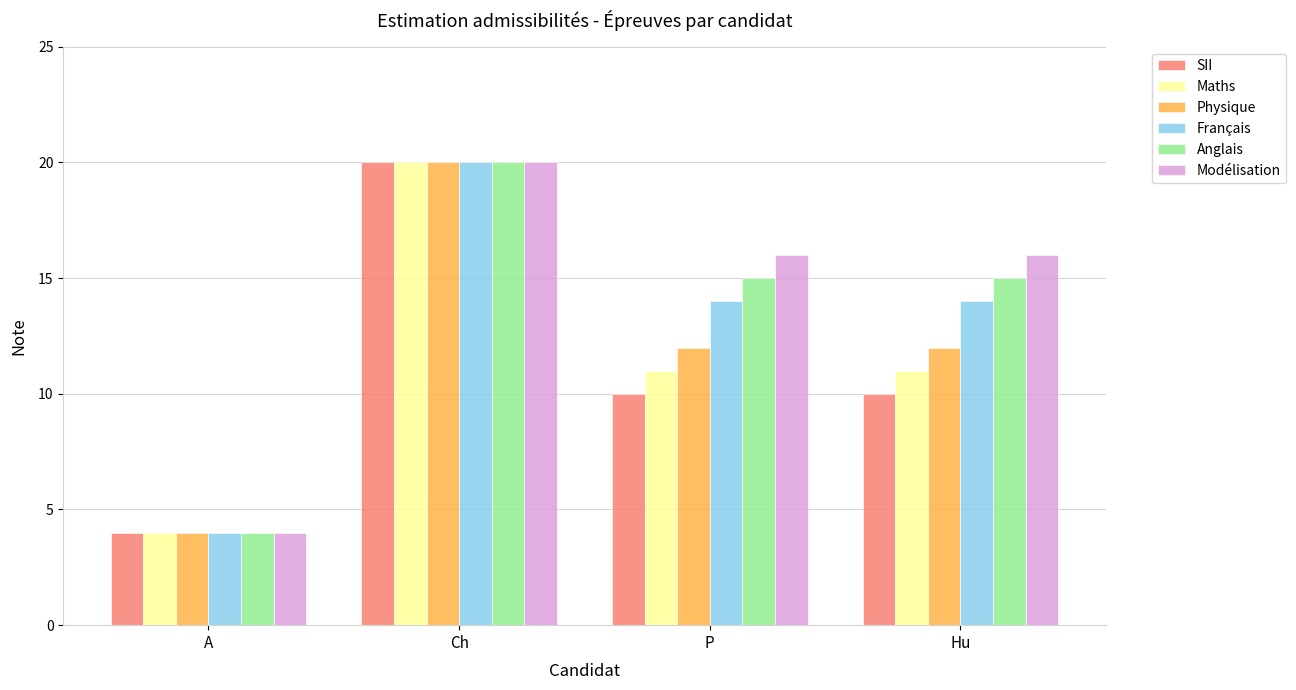

What is the difference between the highest and lowest values at Hu?

6